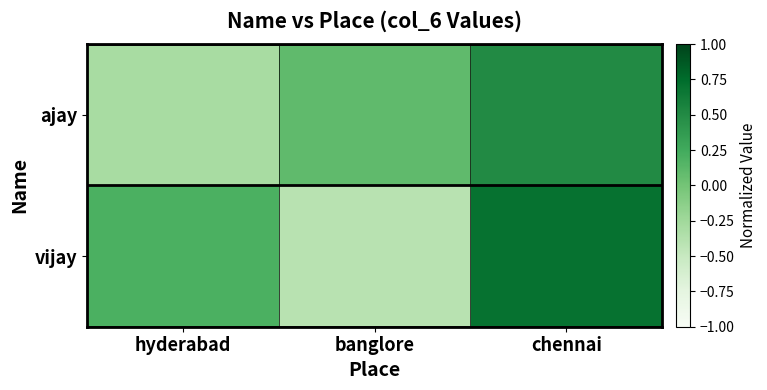

Reading left to right, extract all data points from this chart.

ajay: hyderabad=-0.3	banglore=0.1	chennai=0.5
vijay: hyderabad=0.2	banglore=-0.4	chennai=0.7